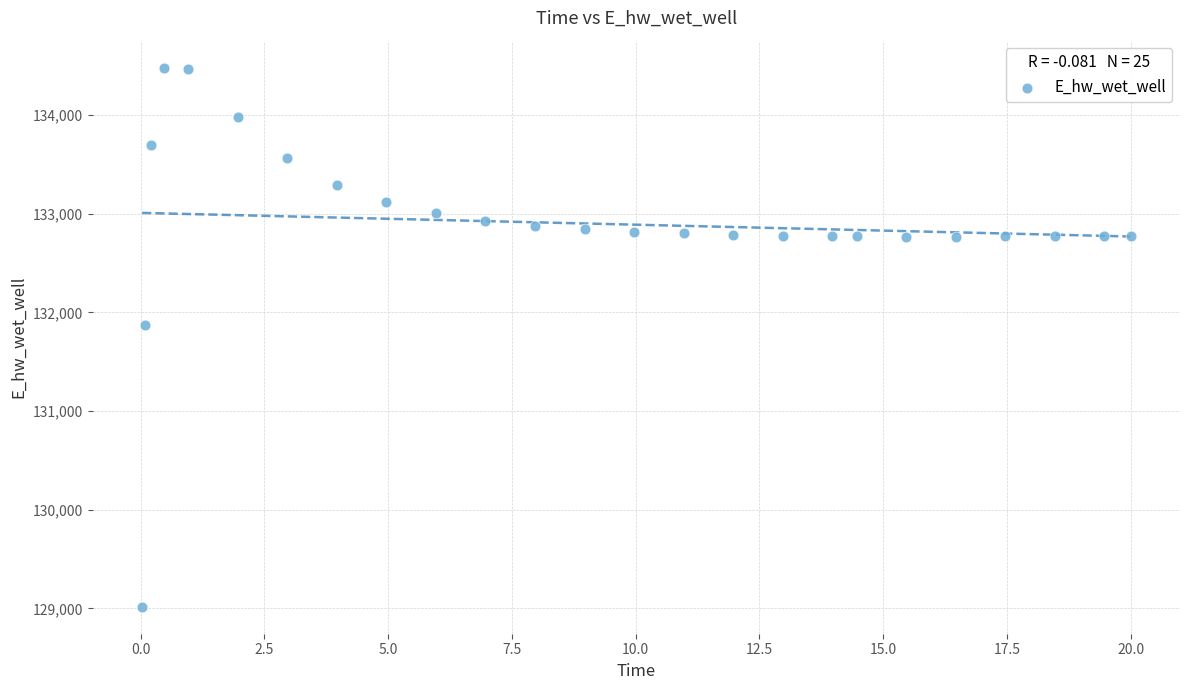

What Y value in the scatter plot is closest to 131748?

131866.7